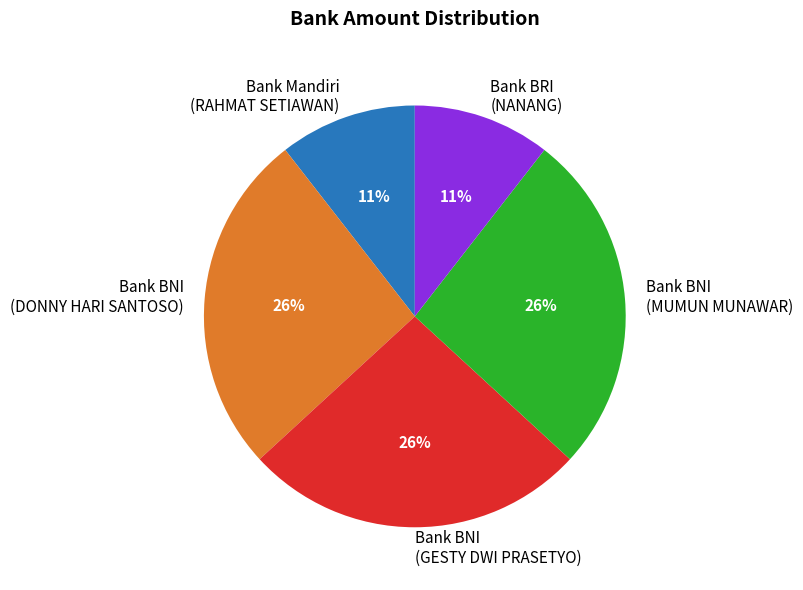

True or false: Bank BNI (MUMUN MUNAWAR) accounts for 26% of the total.

True